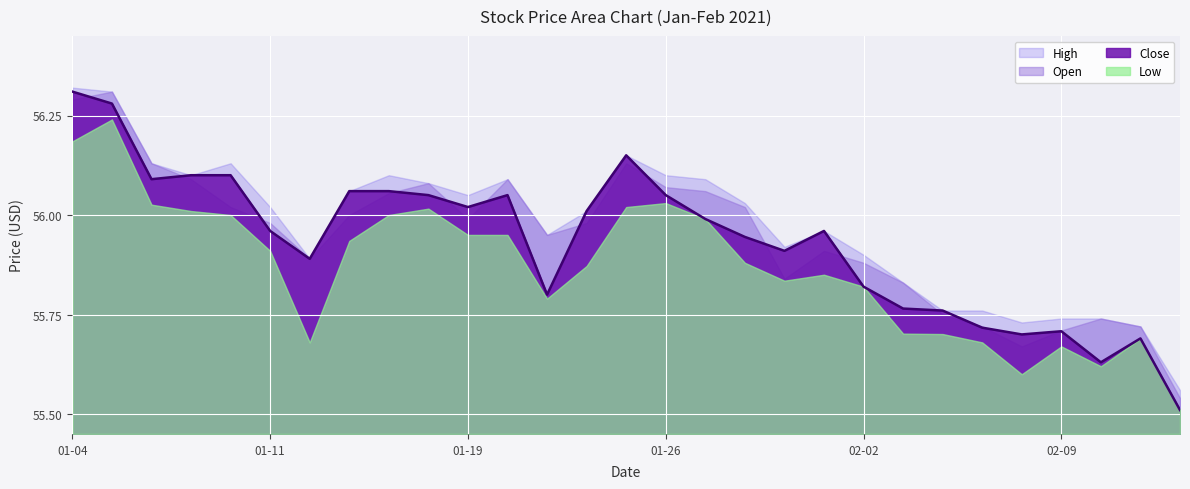

Read the High value at 2021-02-10.

55.7